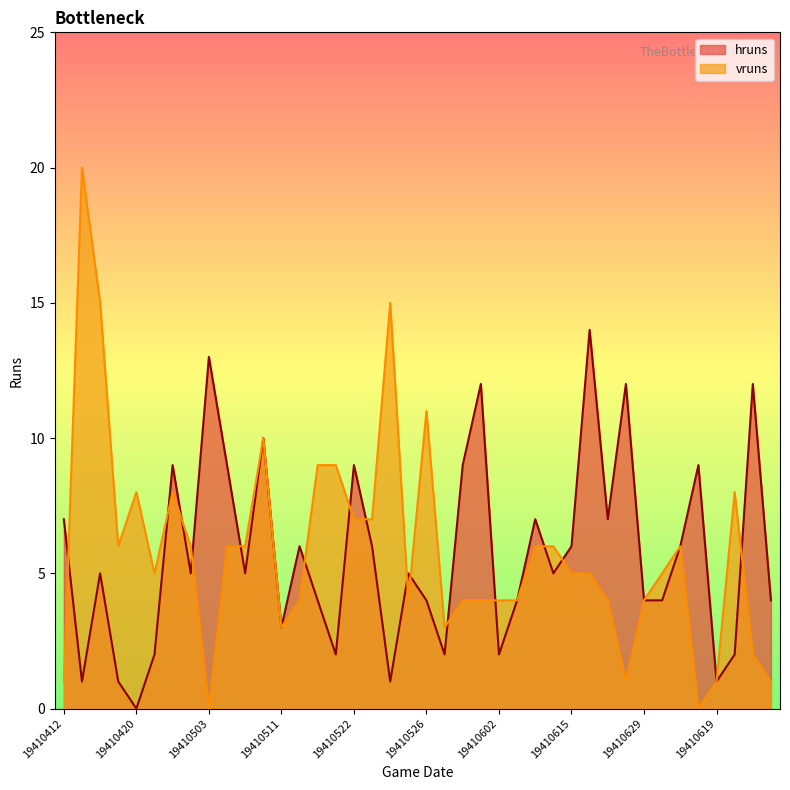

What are all the series names shown in the legend?

hruns, vruns